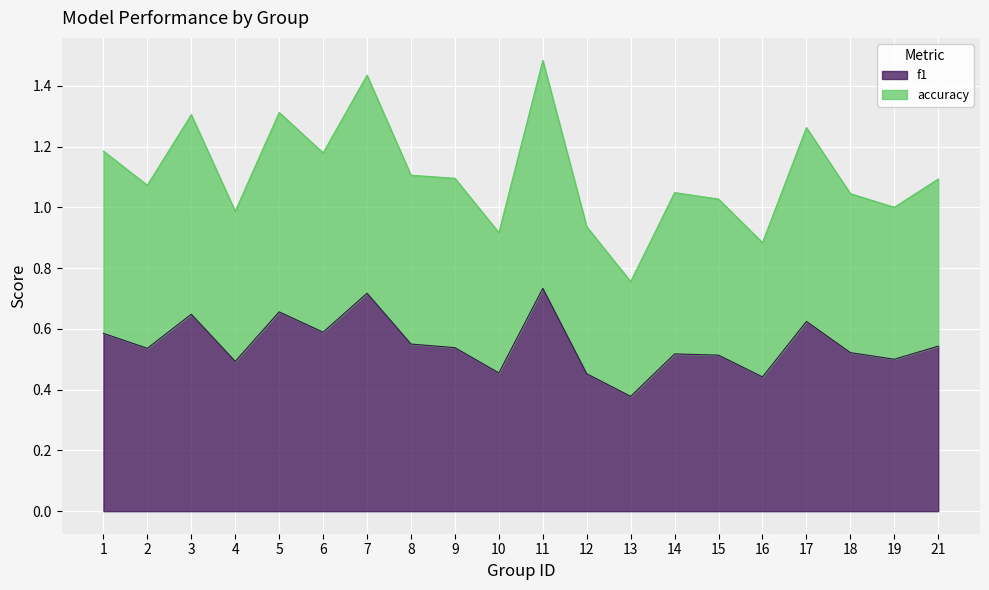

How many lines are shown in the chart?

2